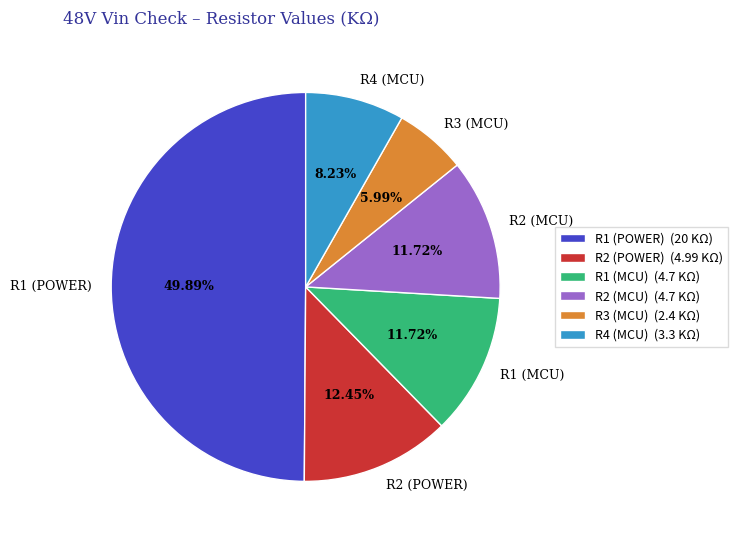

Count the number of slices in the pie.

6